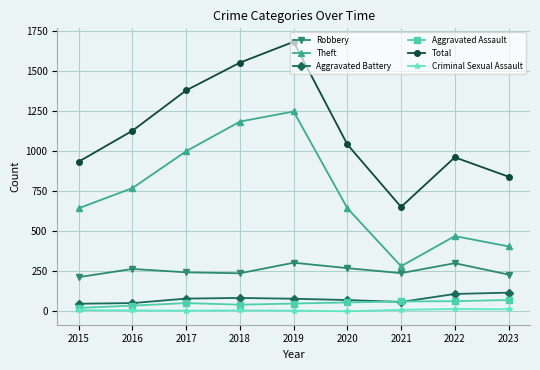

How many values in the Total series are below 1041?

4